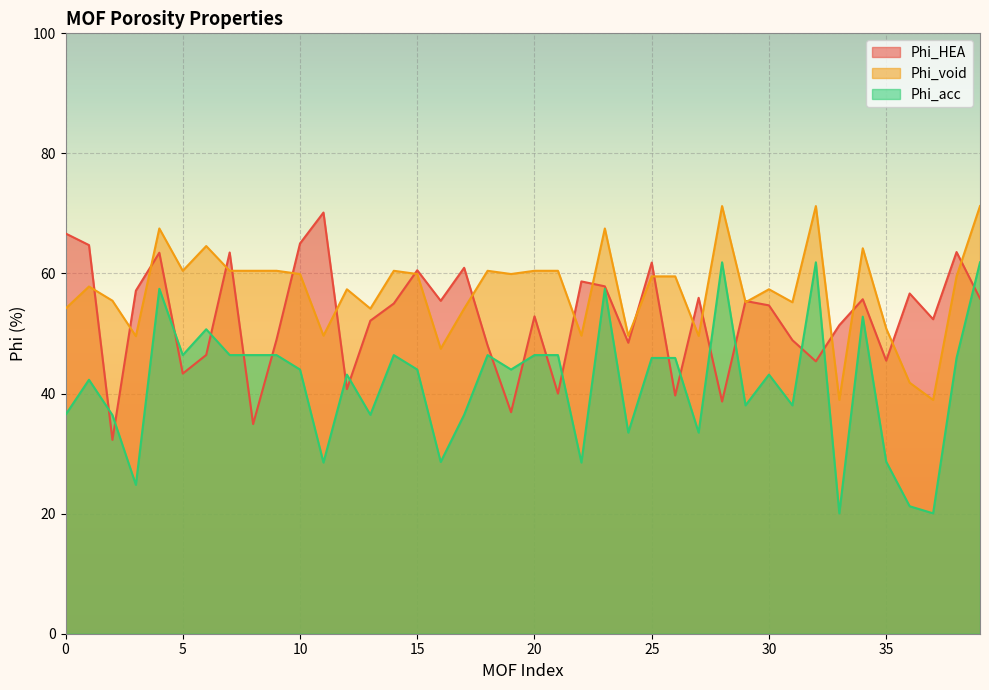

How many interior local peaks does the Phi_HEA series have?

13